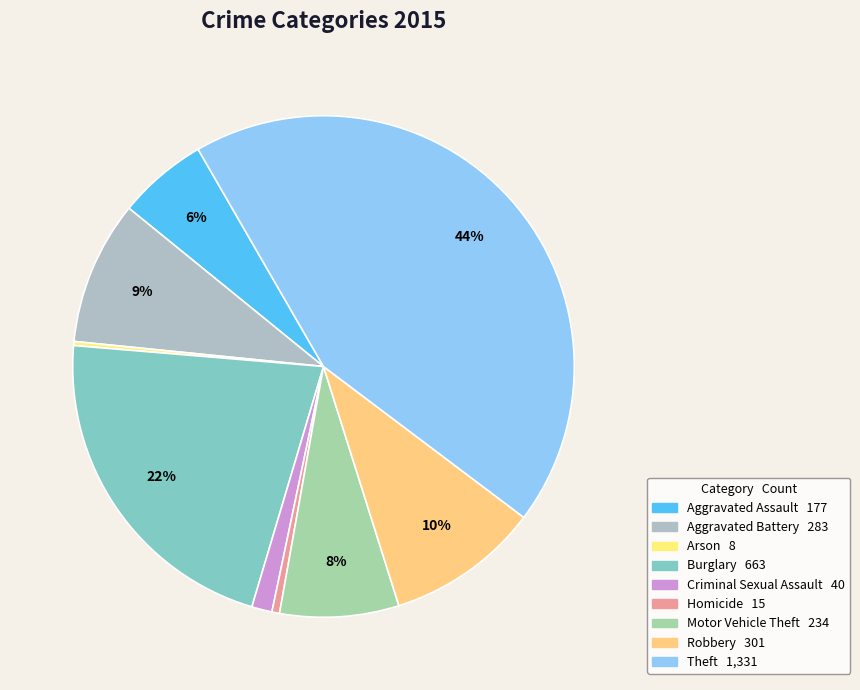

What is the largest slice in the pie chart?

Theft